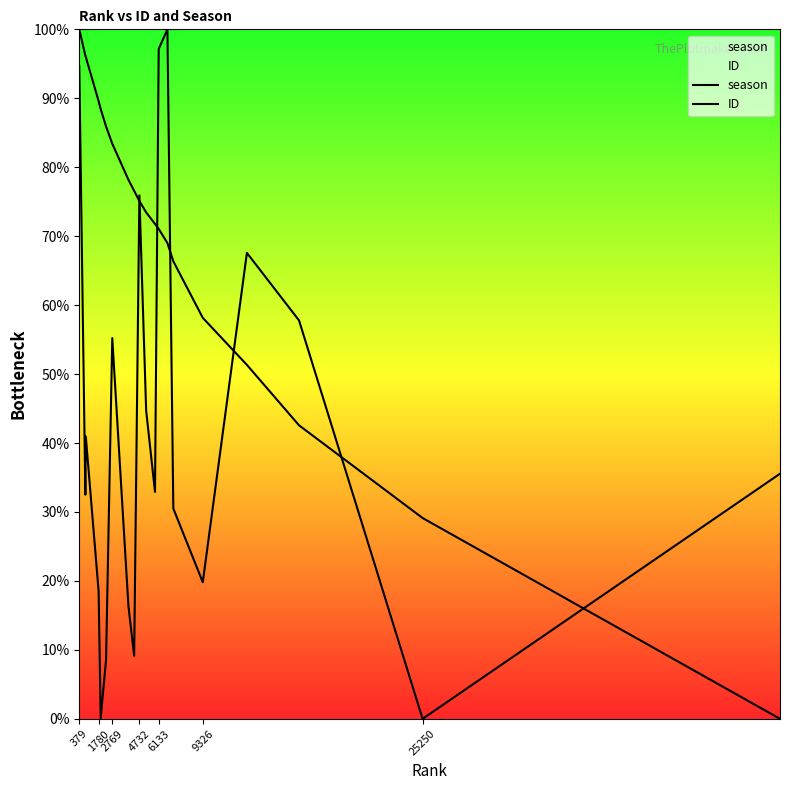

List the series in order of their peak value, highest first.

season, ID